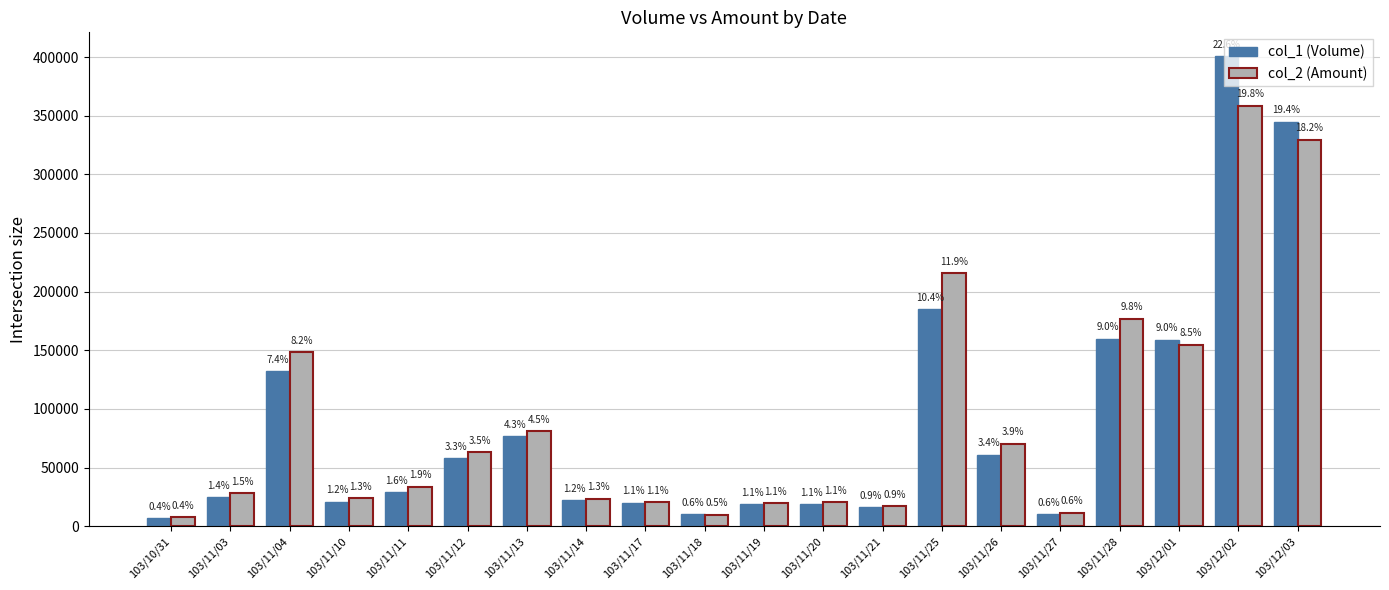

What is the difference between the maximum and minimum values in the col_2 (Amount) series?

350880